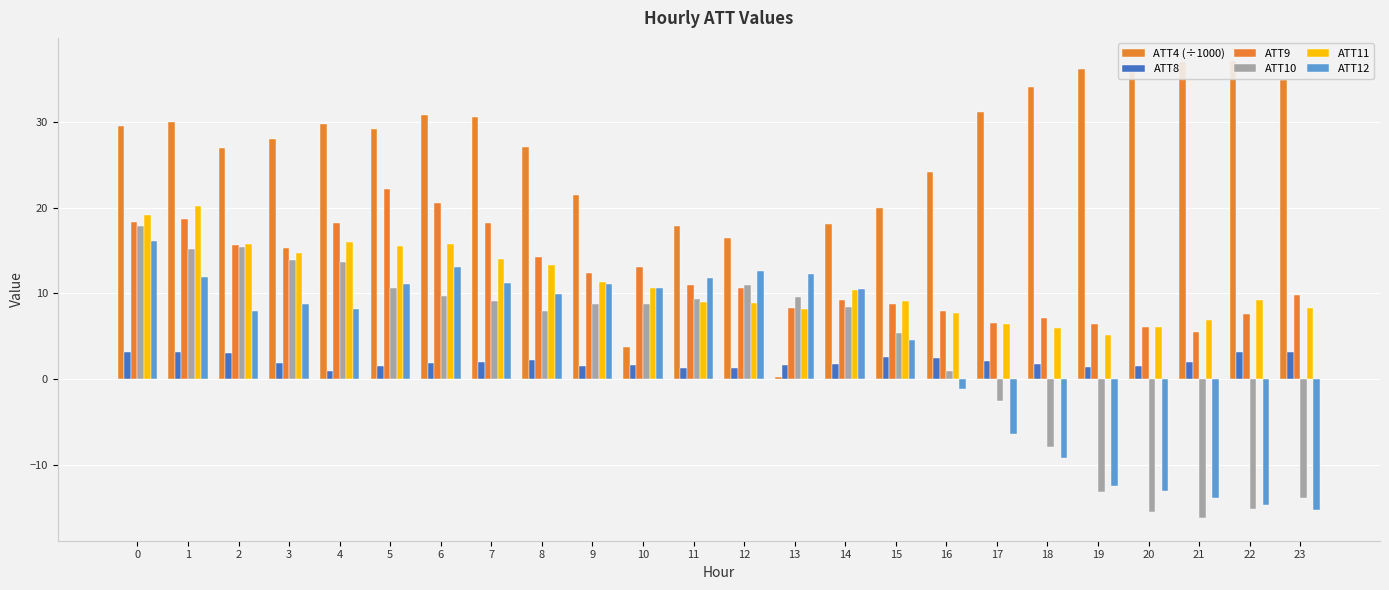

How many bars are there in total?

144